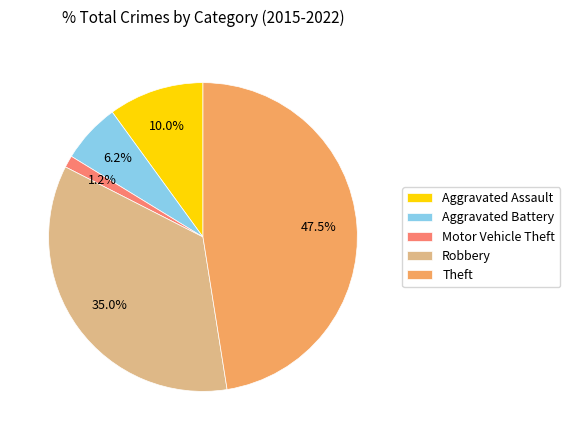

What percentage is the Motor Vehicle Theft slice, to the nearest percent?

1%